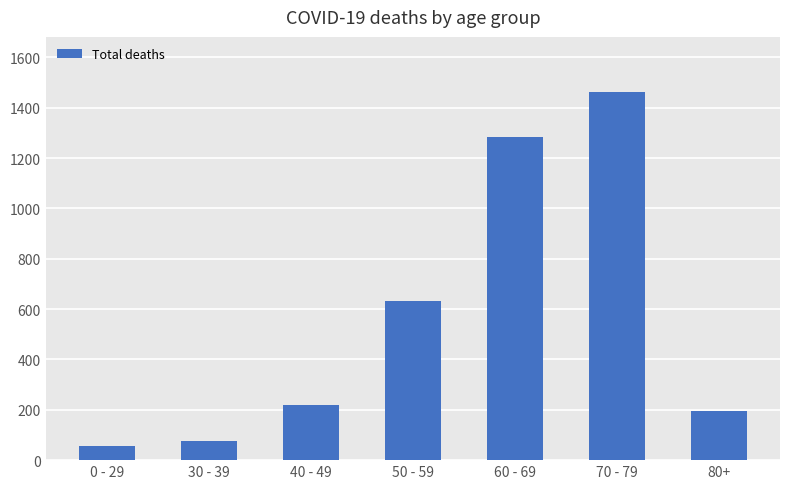

What is the label of the 7th bar from the left?

80+